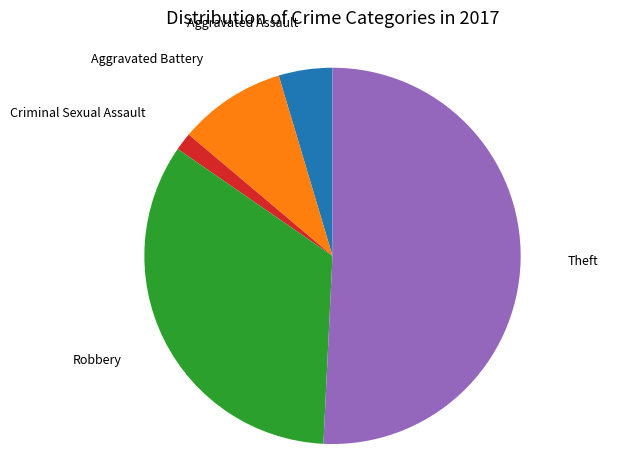

Does Aggravated Assault account for over 50% of the chart?

No